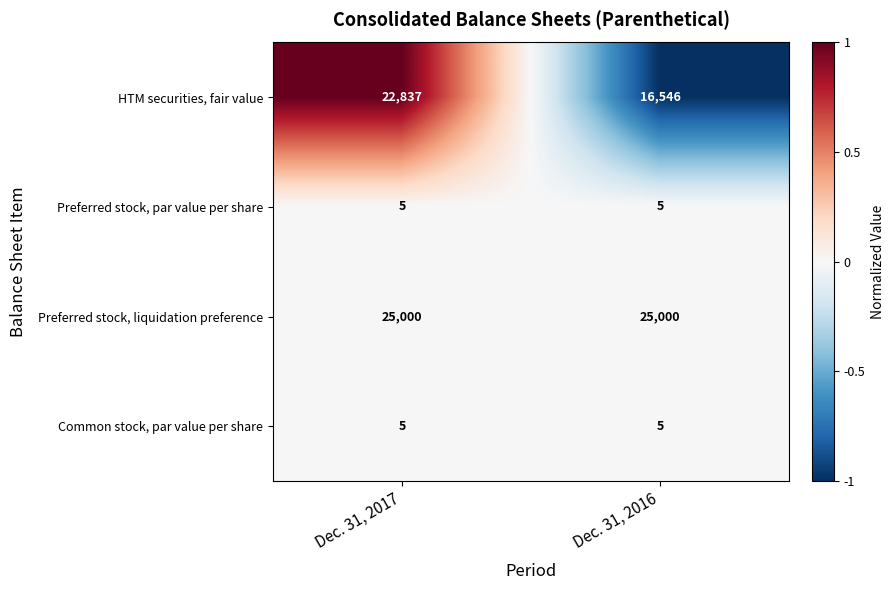

Which series changed the most between Dec. 31, 2017 and Dec. 31, 2016?

HTM securities, fair value